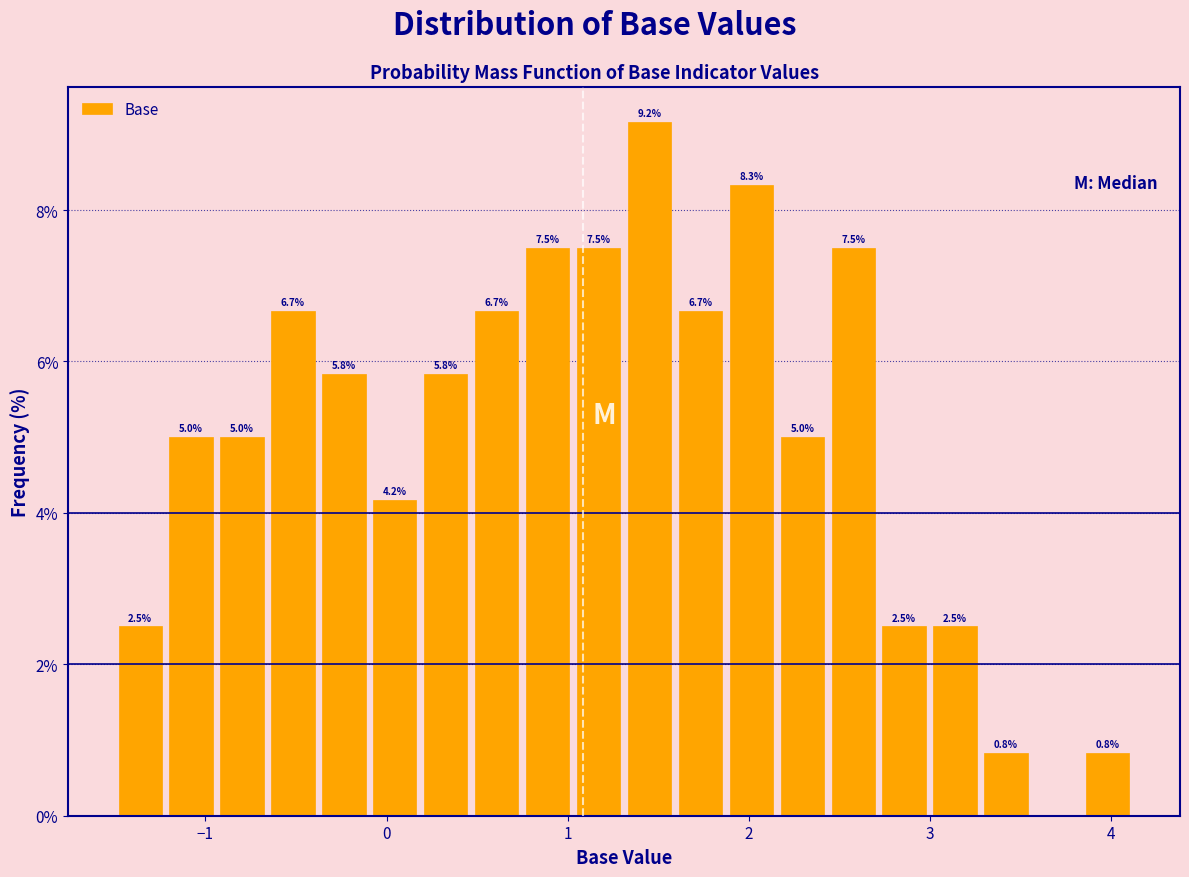

Around what value on the x-axis is the tallest bar? Give the approximate position of its centre, as read against the axis.

1.5